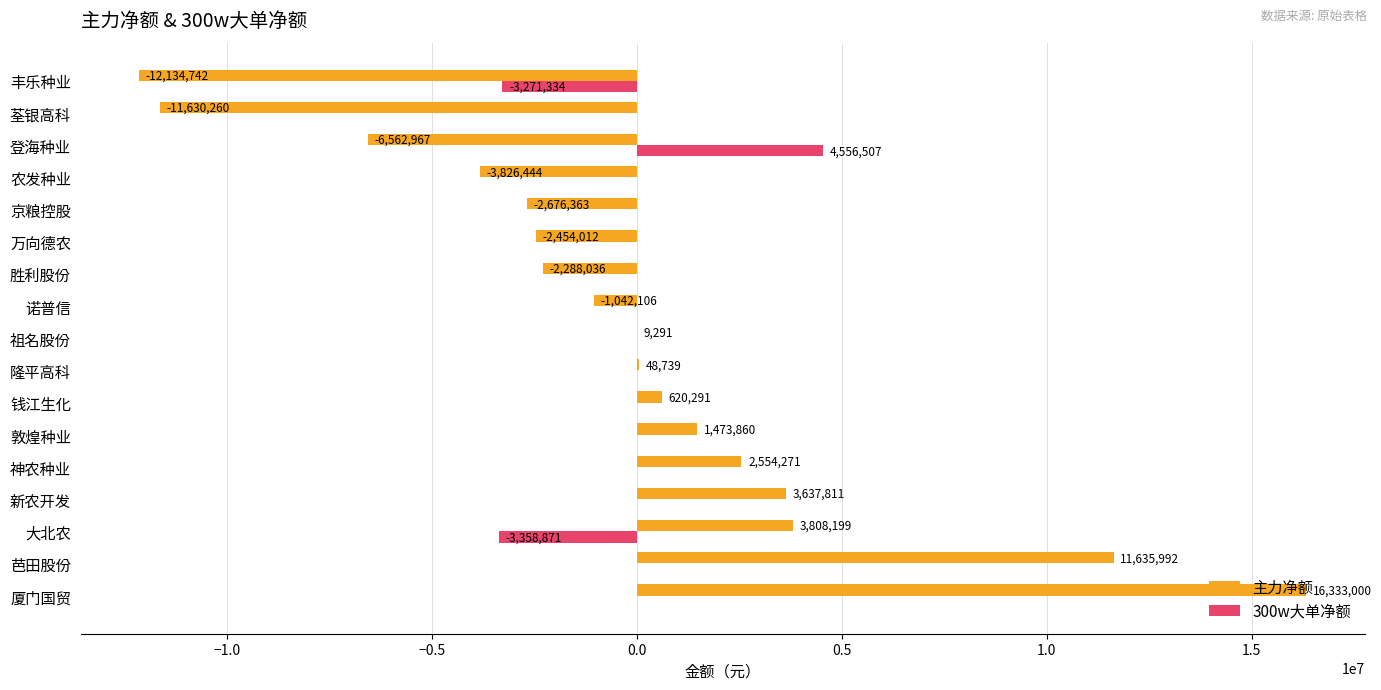

At which category does the chart reach its peak across all series?

厦门国贸